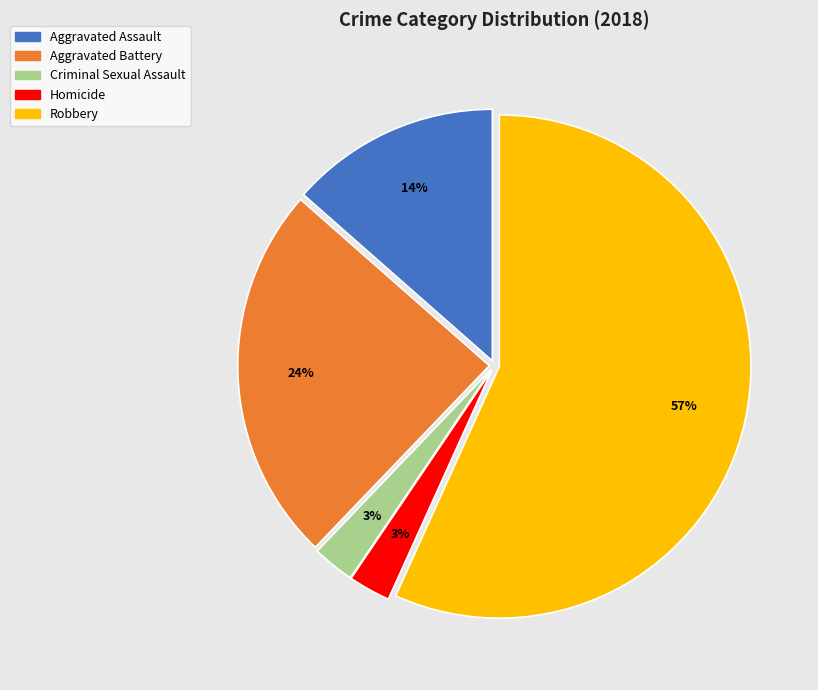

Is it true that Criminal Sexual Assault is 3% of the pie?

True